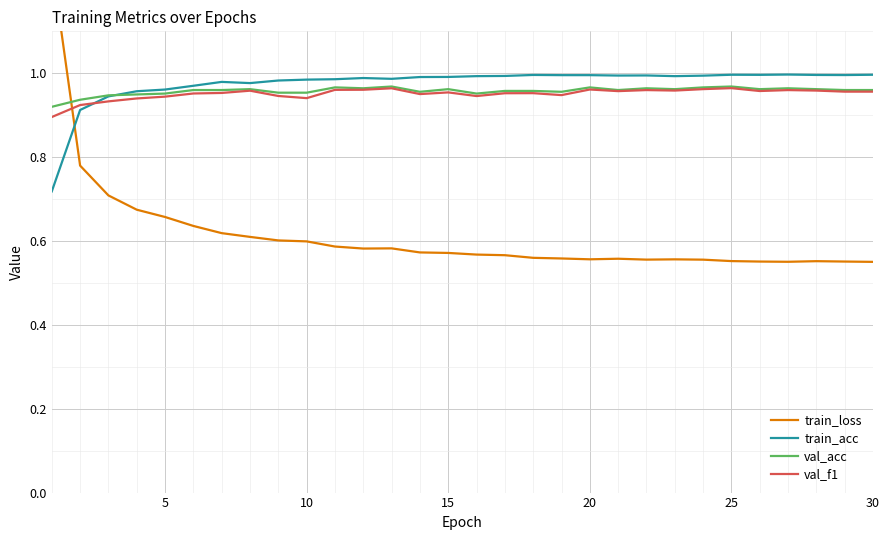

After their last crossing, which series has the higher values: val_f1 or train_acc?

train_acc